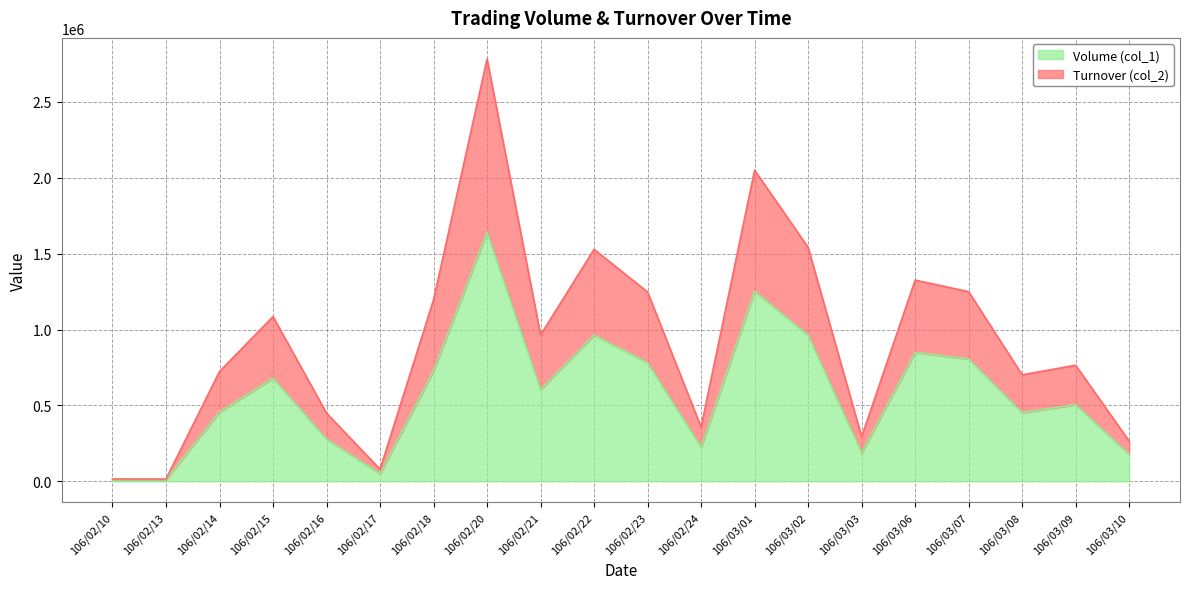

Is it true that Volume (col_1) equals 59504 at 106/03/10?

False